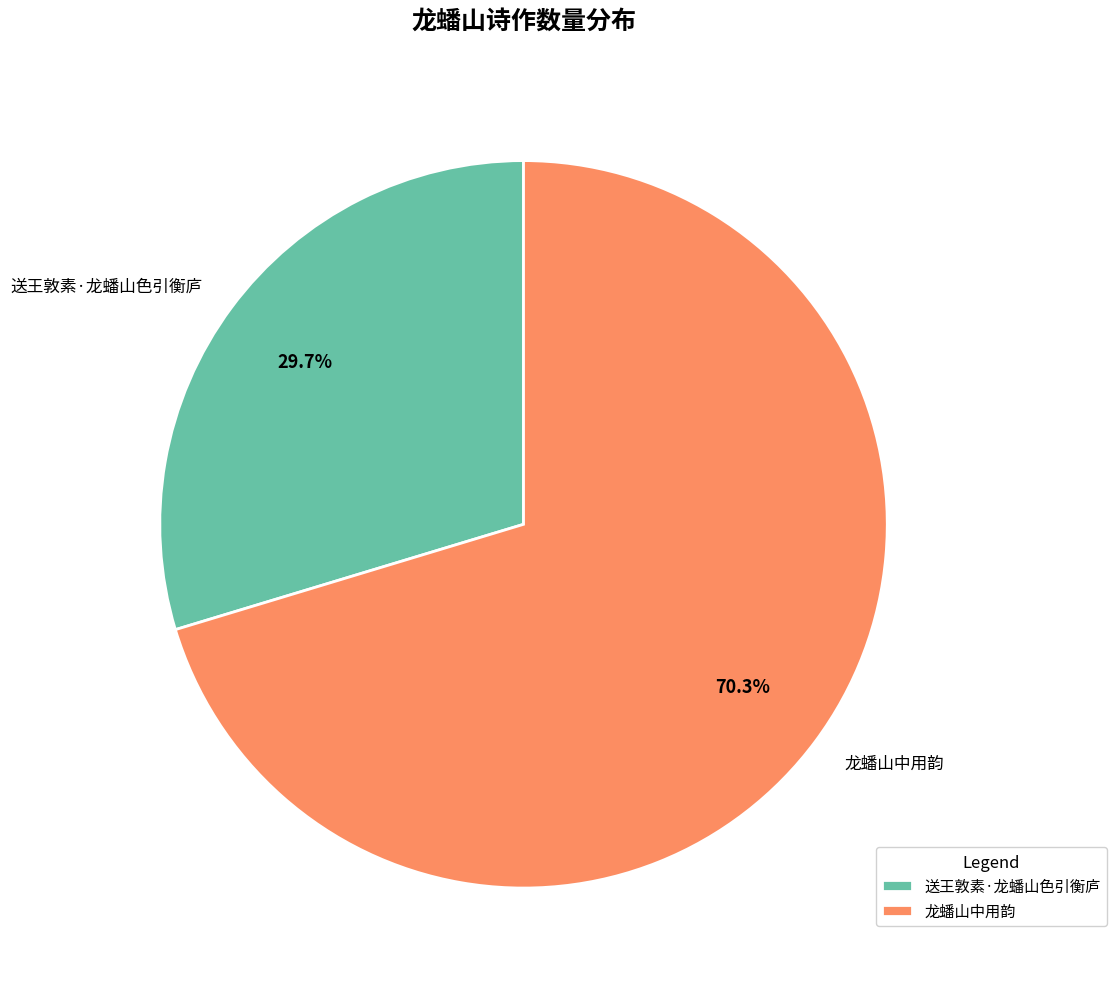

Rank the categories by value from lowest to highest.

送王敦素·龙蟠山色引衡庐, 龙蟠山中用韵